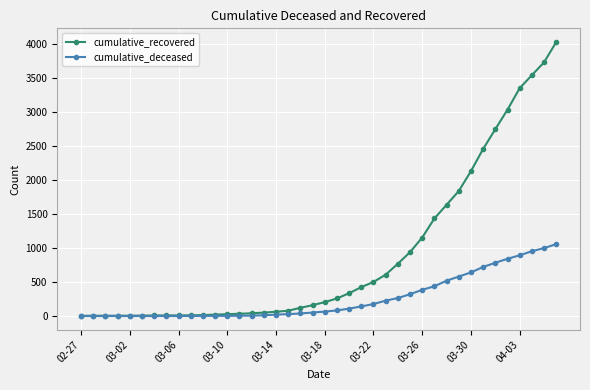

Which series has the widest spread of values?

cumulative_recovered